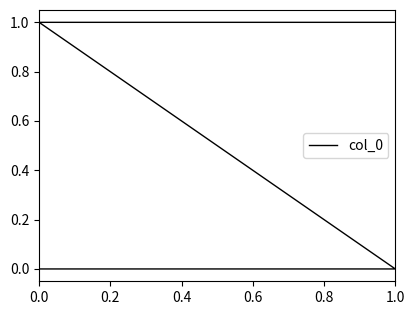

What is the sum of all values?

2